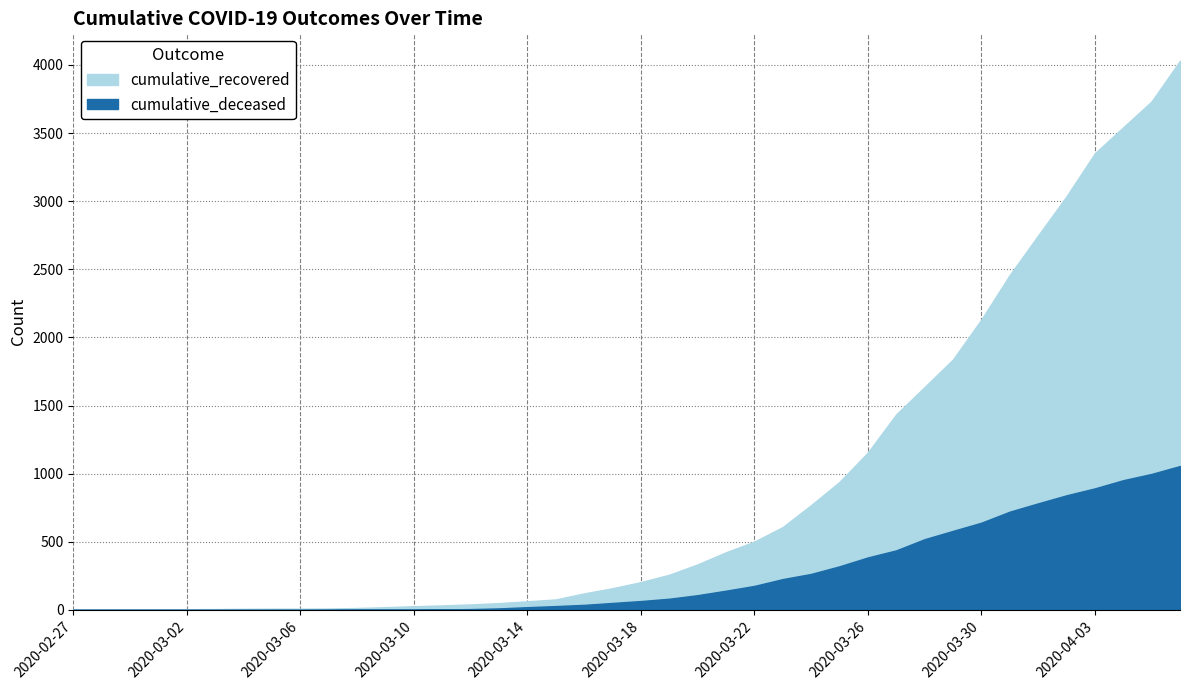

Which series has the largest total across all categories?

cumulative_recovered